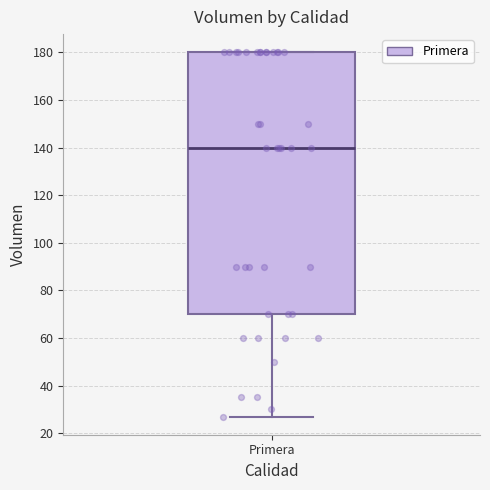

Read this box plot against the y-axis: the position of the median line, the range covered by the box, and the ends of both whiskers. The values are not printed on the chart, so give them approximately, as read against the axis.

median 140, box 70 to 180, whiskers 28 to 180